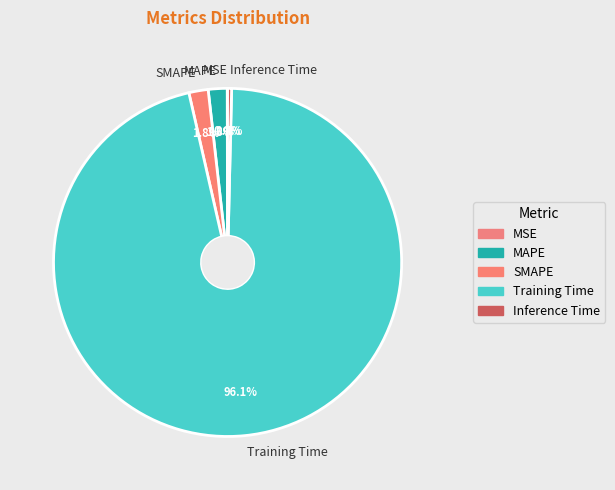

What is the largest slice in the pie chart?

Training Time